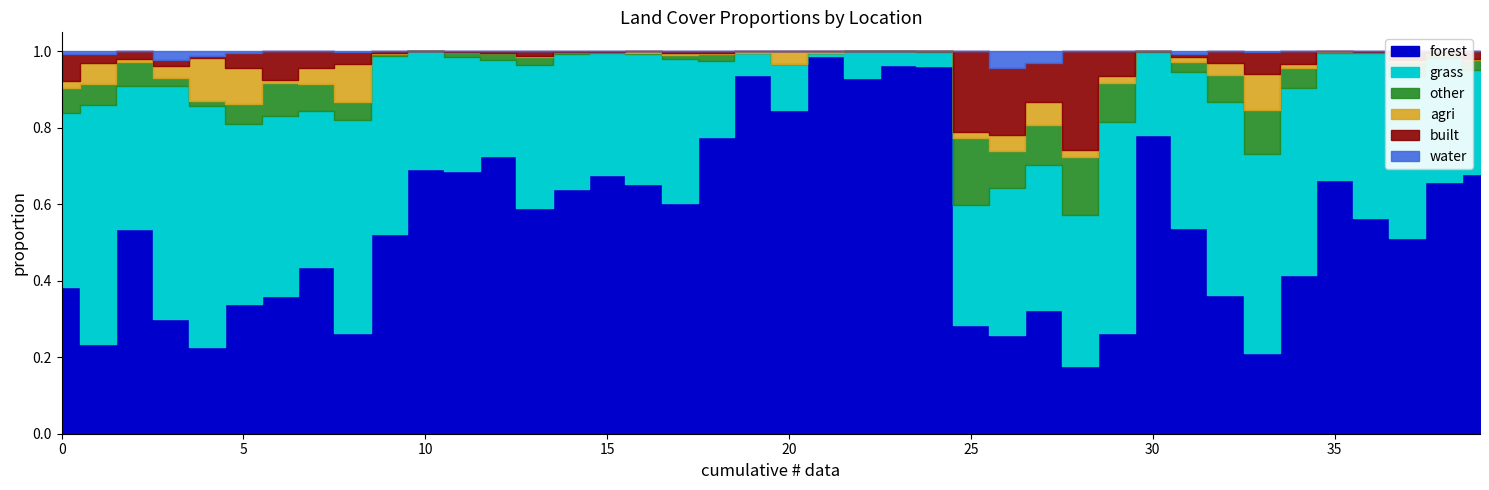

What is the total value across all series at 24?

1.0